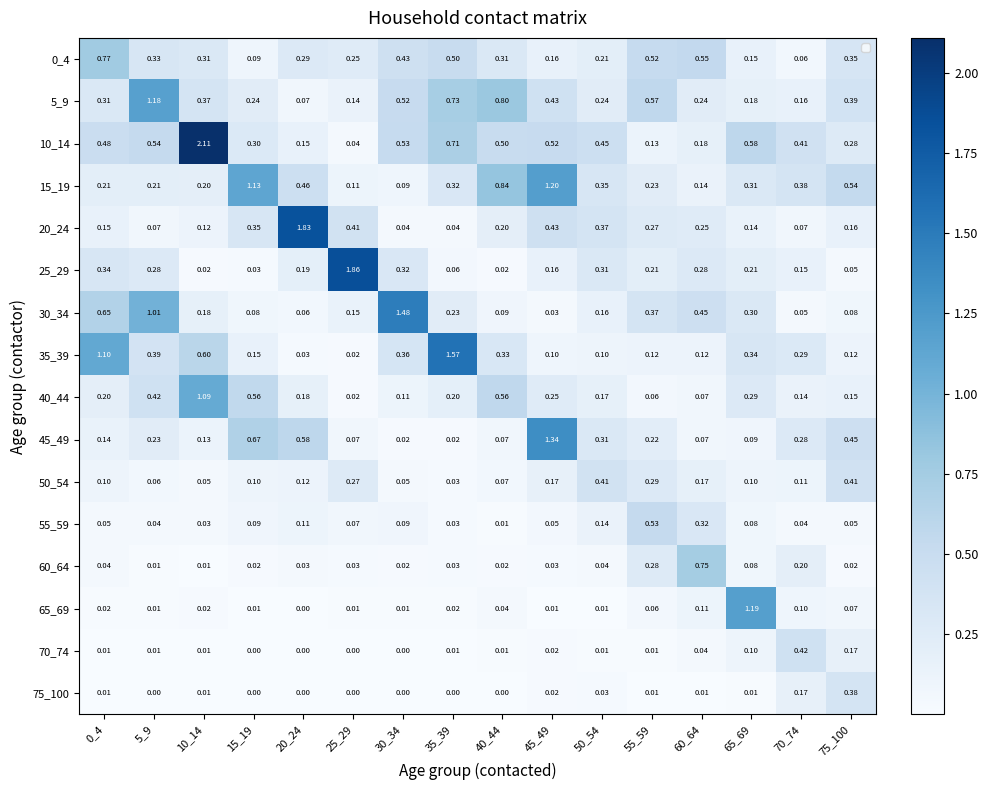

The value of 0_4 at 40_44 is 0.5. True or false?

False